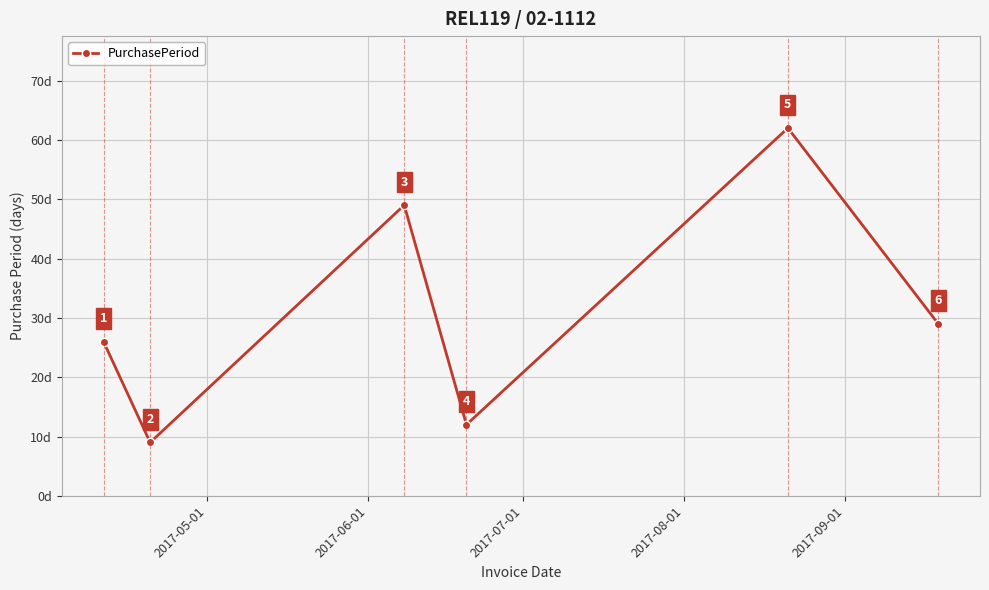

Reading left to right, extract all data points from this chart.

26	9	49	12	62	29